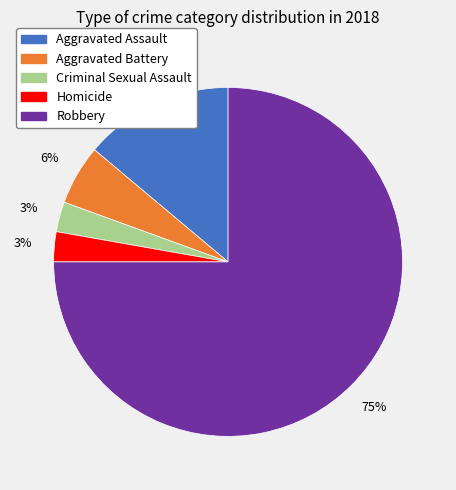

Is it true that Criminal Sexual Assault is 3% of the pie?

True